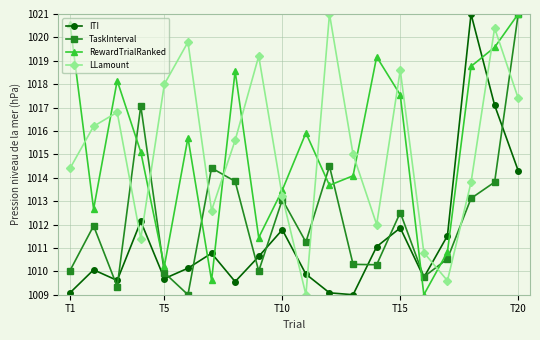

What is the lowest value of the LLamount series?

1009.0